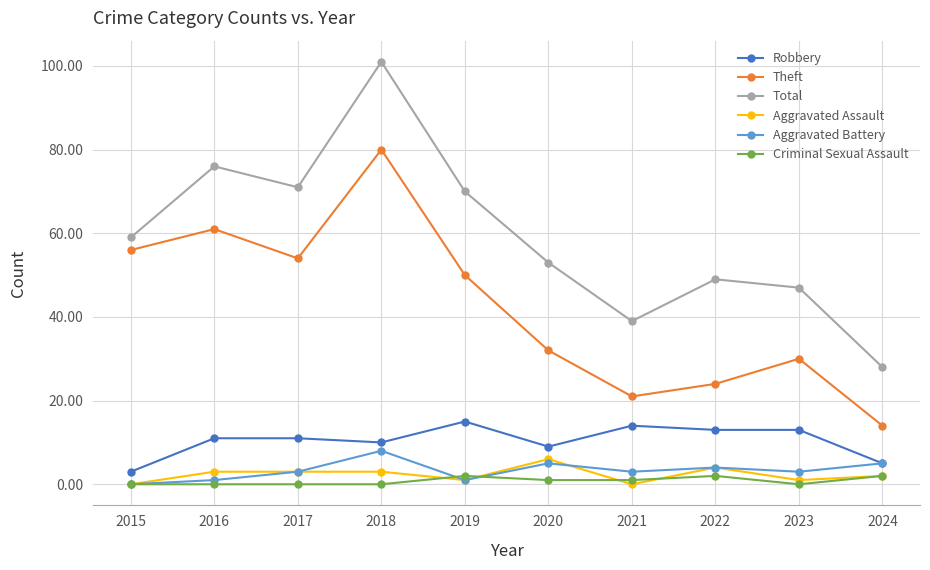

How many data points does each series have?

10